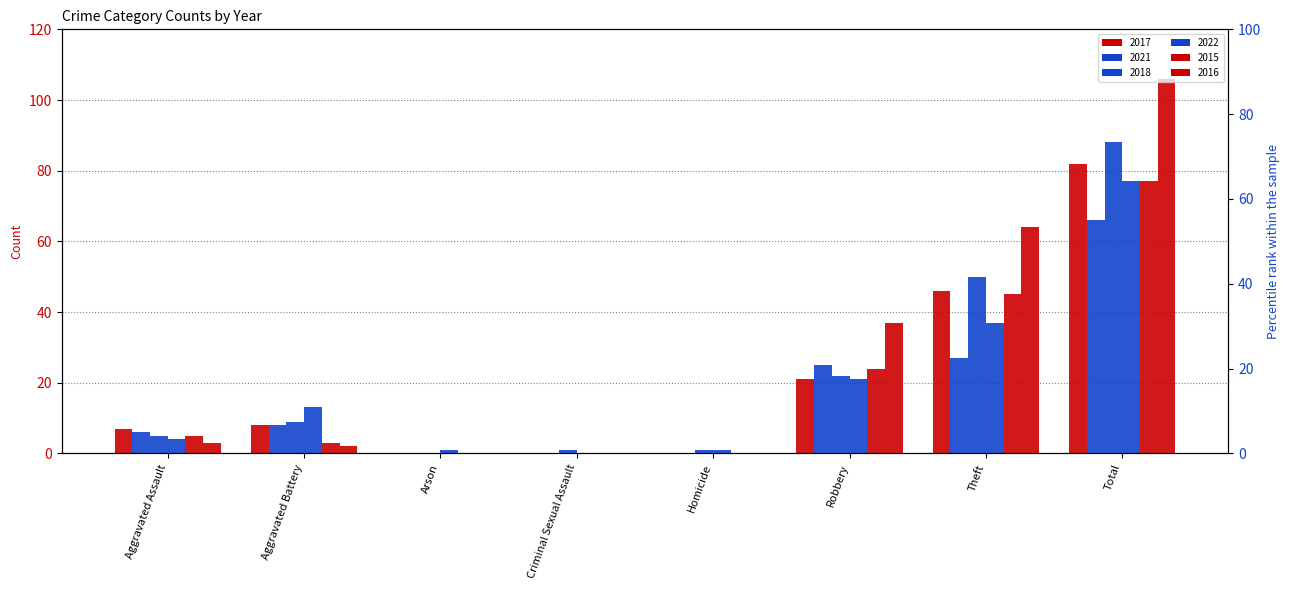

Reading left to right, extract all data points from this chart.

2017: 7	8	0	0	0	21	46	82
2021: 6	8	0	0	0	25	27	66
2018: 5	9	0	1	1	22	50	88
2022: 4	13	1	0	1	21	37	77
2015: 5	3	0	0	0	24	45	77
2016: 3	2	0	0	0	37	64	106